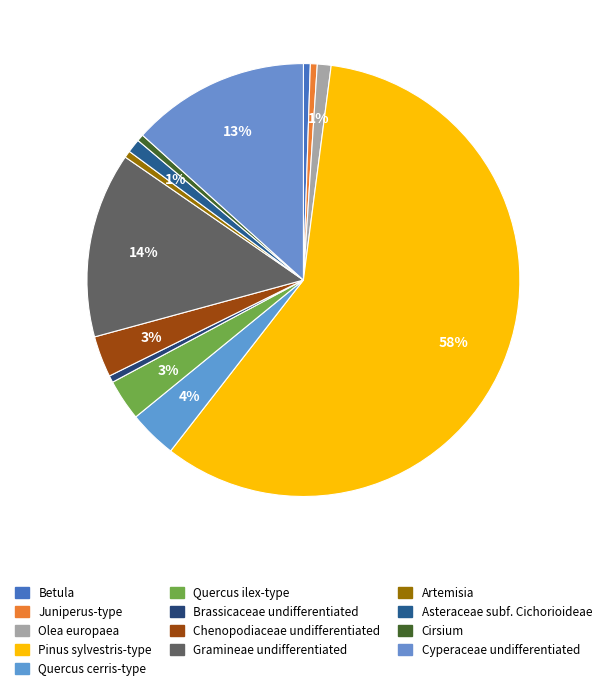

What percentage is the Chenopodiaceae undifferentiated slice, to the nearest percent?

3%